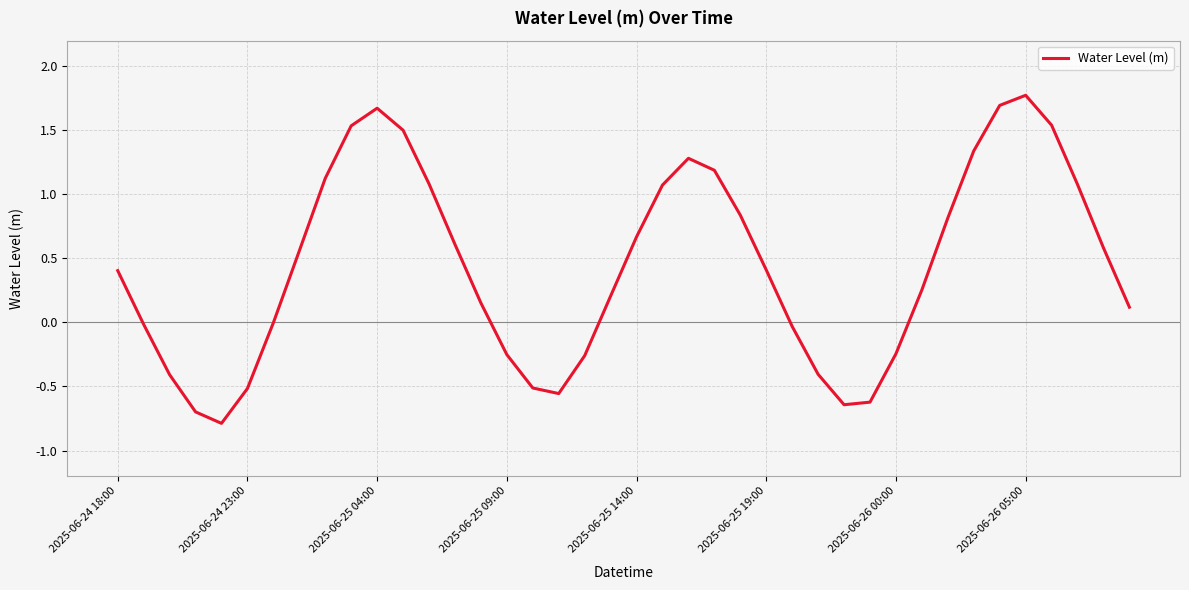

What is the difference between the maximum and minimum values?

2.6